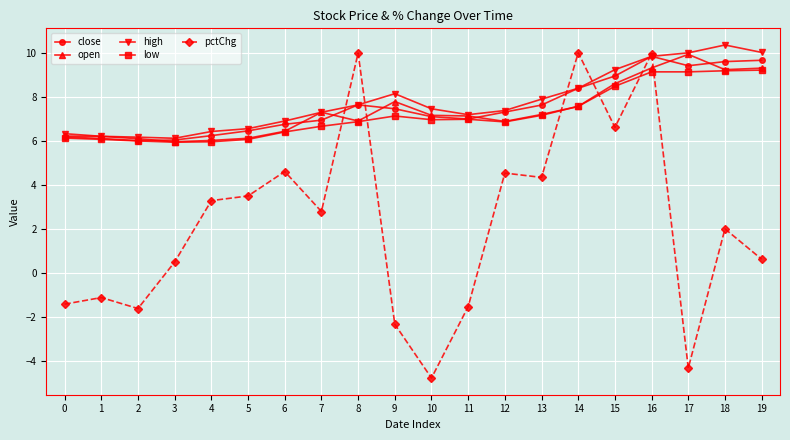

What is the total value across all series at 12?

33.0